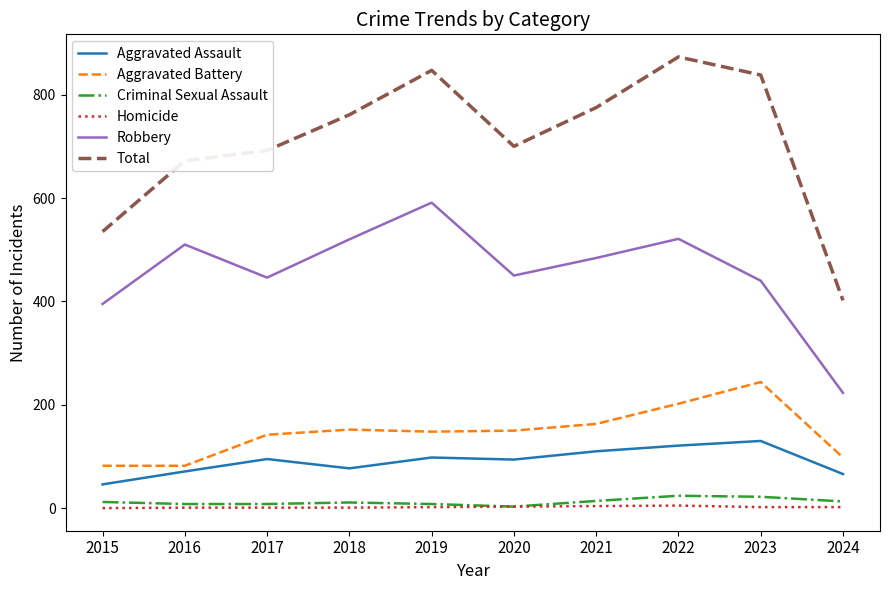

The Total series shows 692 at 2017. True or false?

True